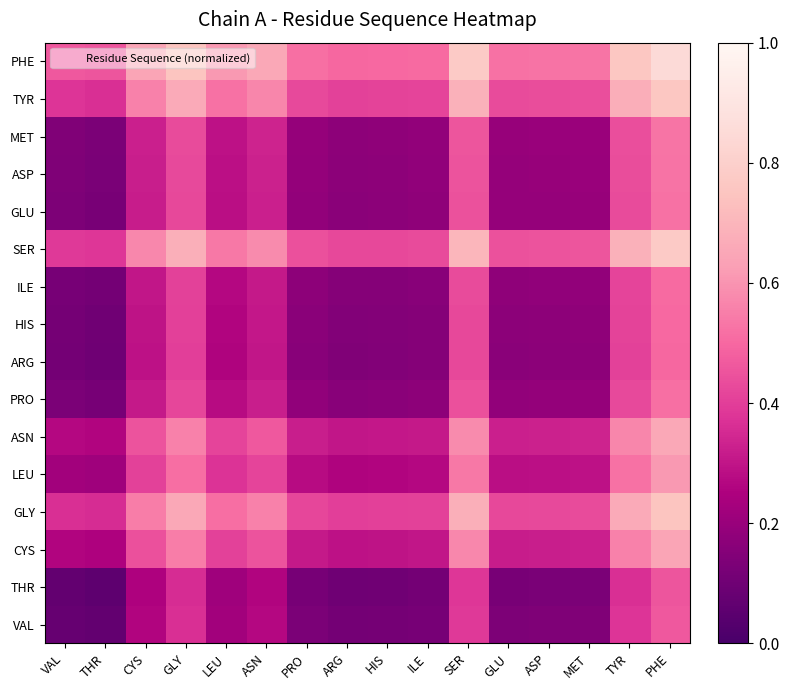

What is the difference between the highest and lowest values at GLU?

0.4